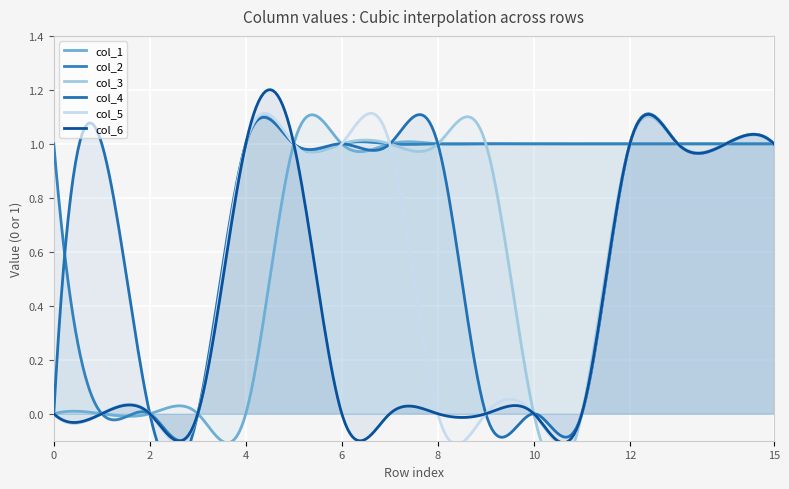

What is the value of the col_5 point at the 6th from the left?

1